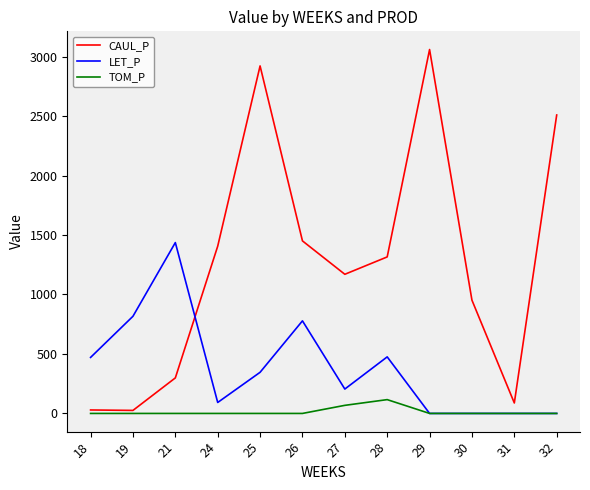

Which label corresponds to the largest value in the chart?

29